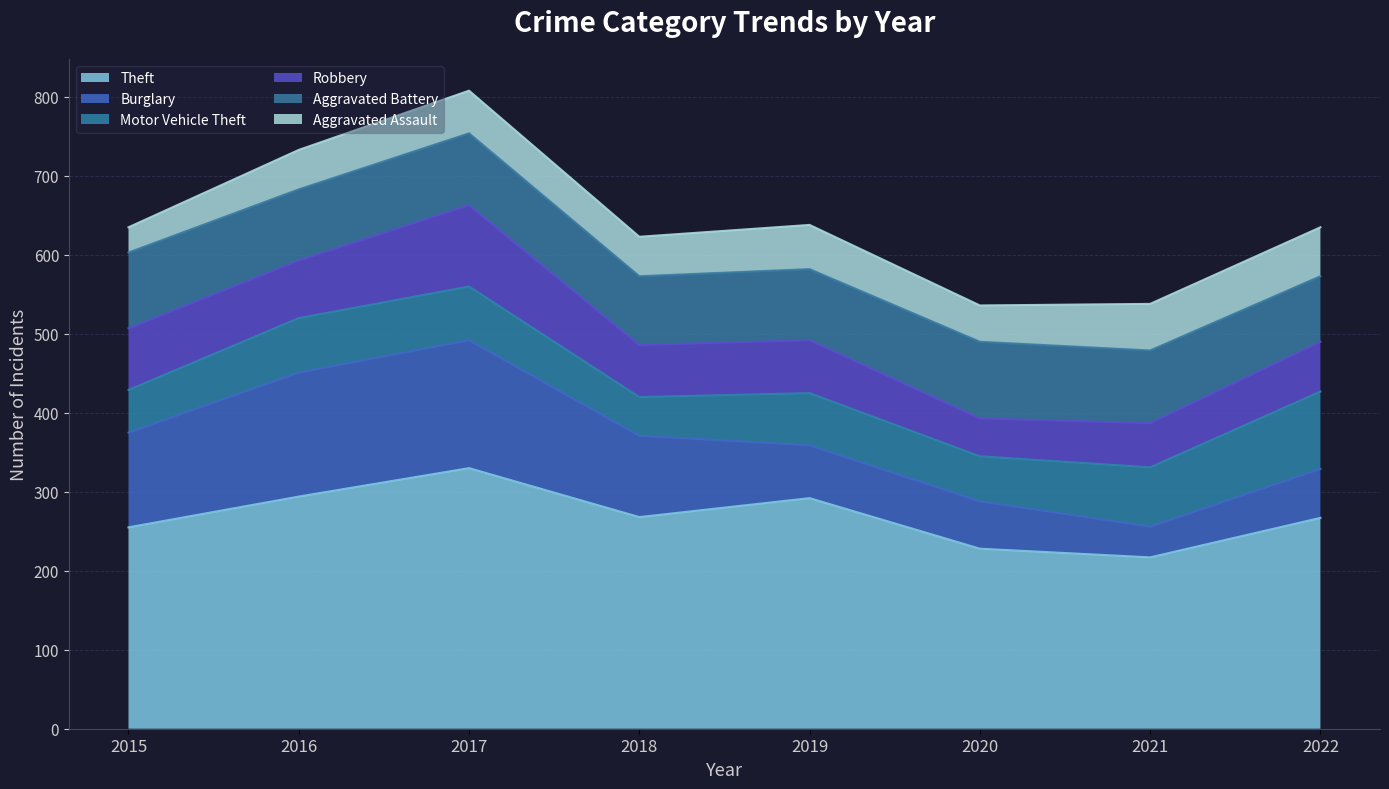

Which series changed the most between 2017 and 2019?

Burglary